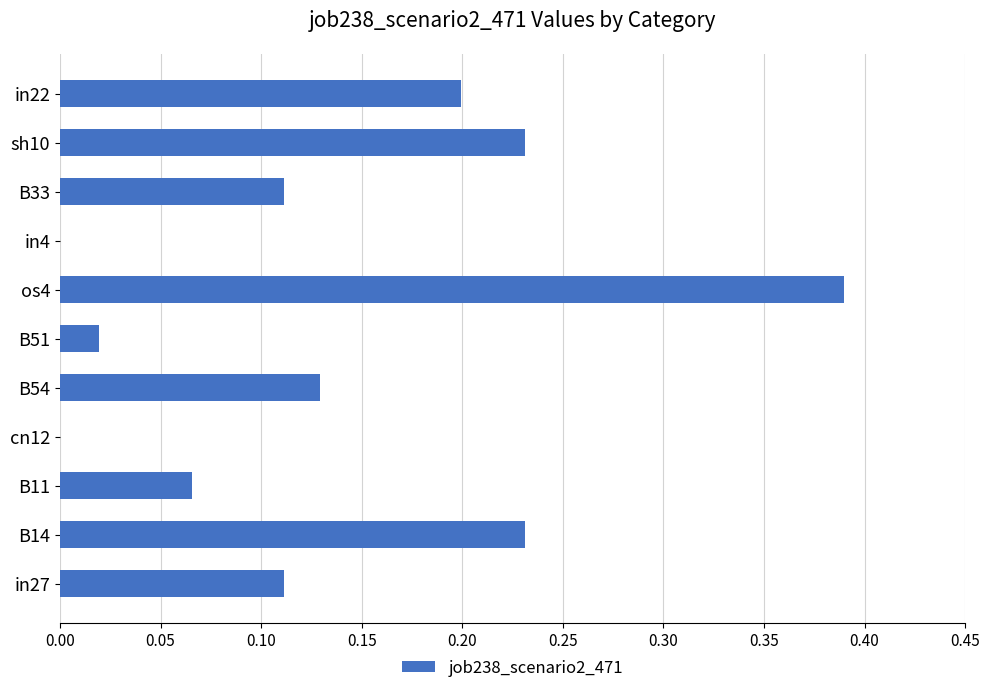

Between os4 and in22, which is larger?

os4